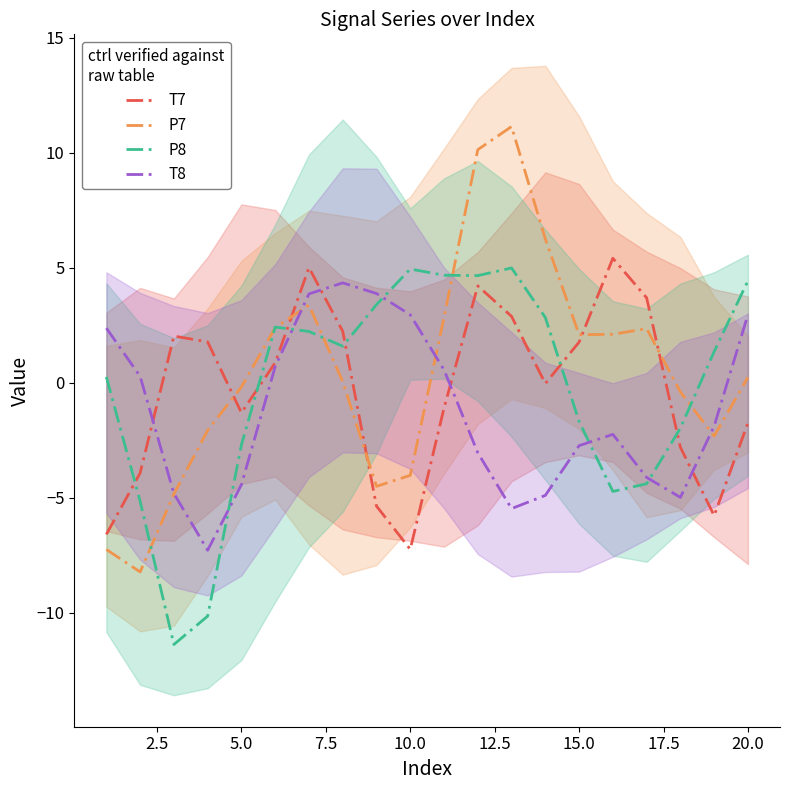

At which category does T7 reach its first local valley?

5.0